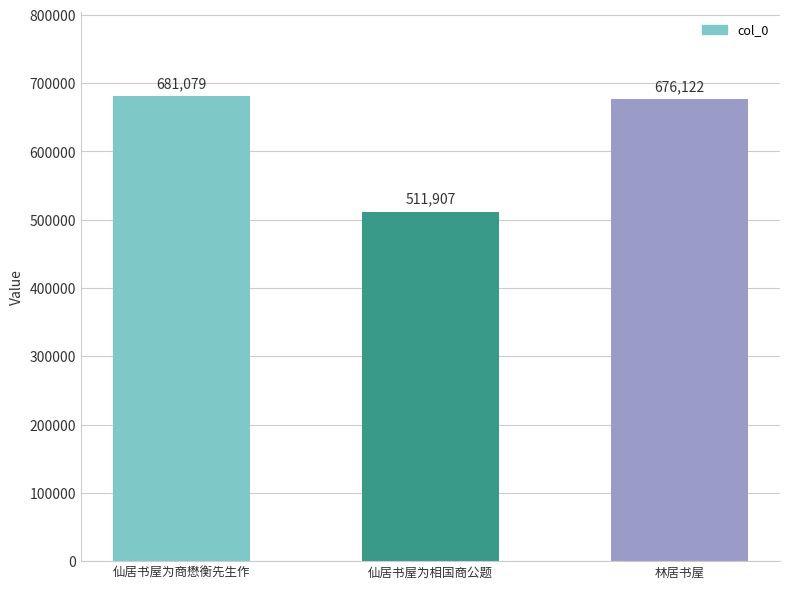

What is the smallest value displayed?

511907